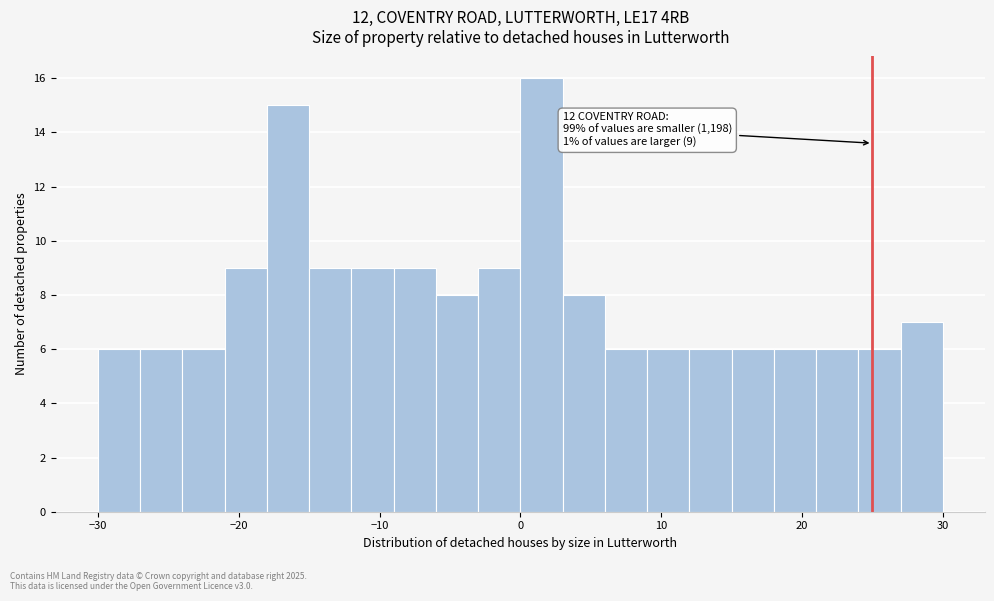

Around what value on the x-axis is the tallest bar? Give the approximate position of its centre, as read against the axis.

2